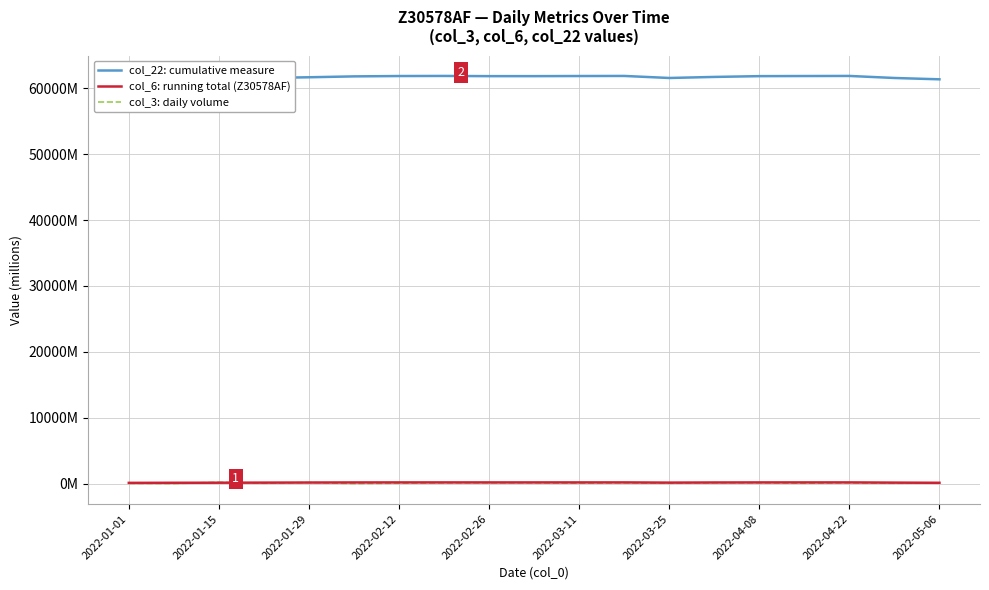

At which category is the sum across all series the highest?

2022-04-08